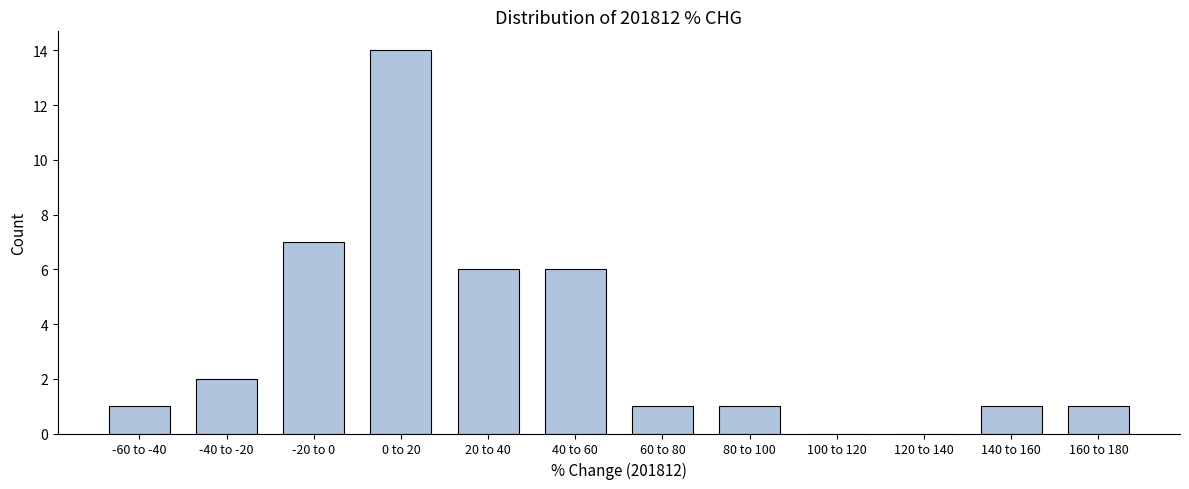

Reading left to right, what are all the values shown in this chart?

-60 to -40=1	-40 to -20=2	-20 to 0=7	0 to 20=14	20 to 40=6	40 to 60=6	60 to 80=1	80 to 100=1	100 to 120=0	120 to 140=0	140 to 160=1	160 to 180=1